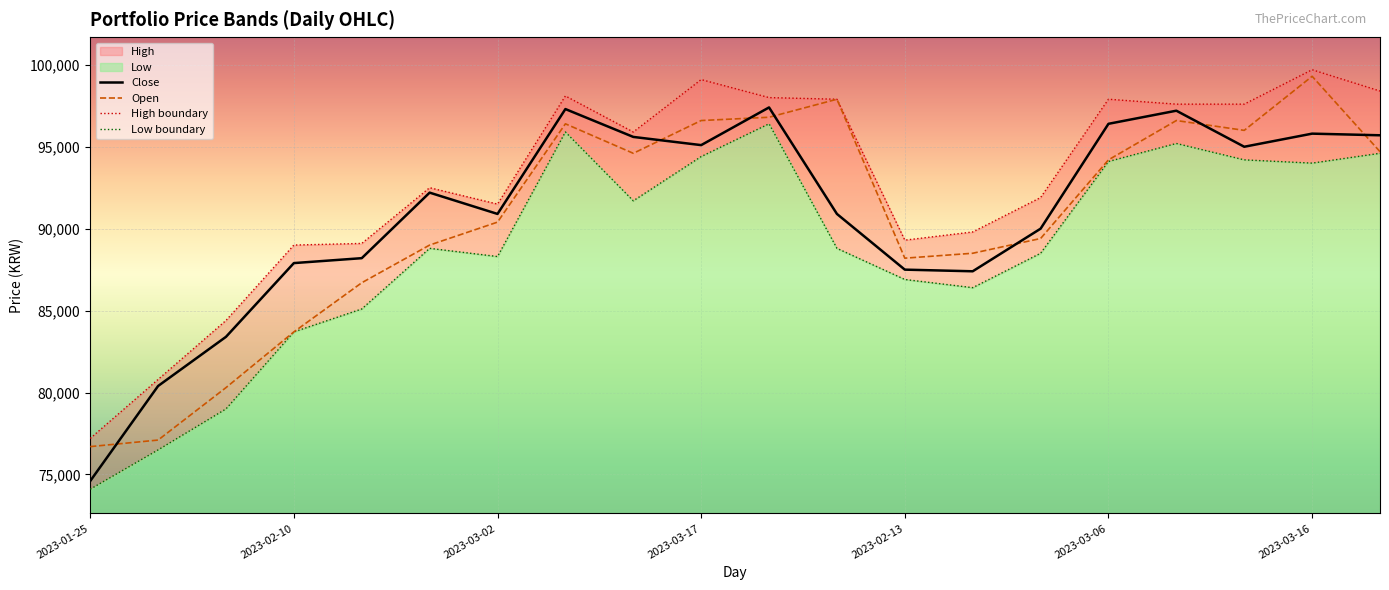

True or false: Close and Low intersect in this chart.

False